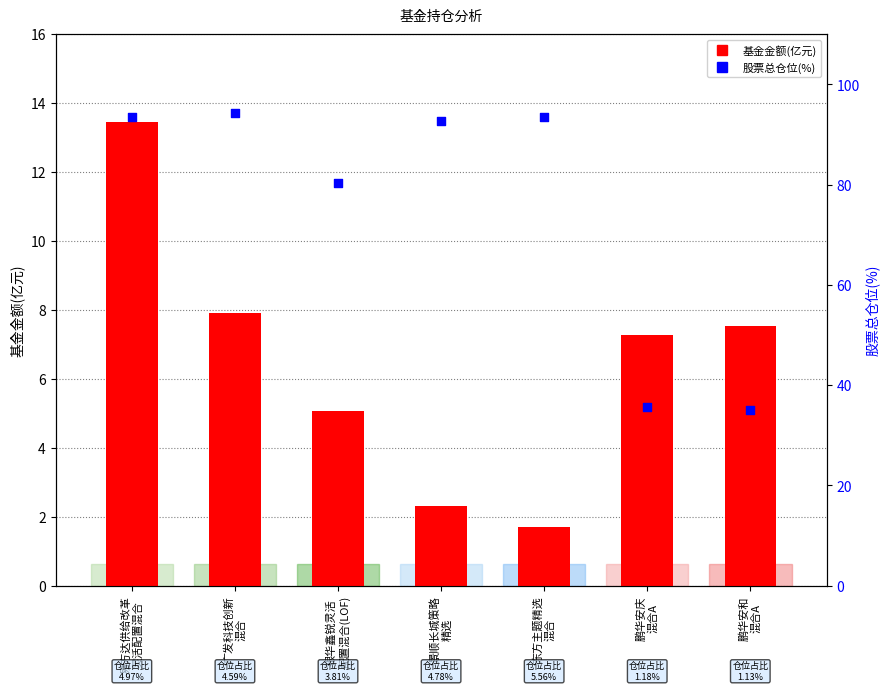

At which category is the sum across all series the highest?

易方达供给改革
灵活配置混合